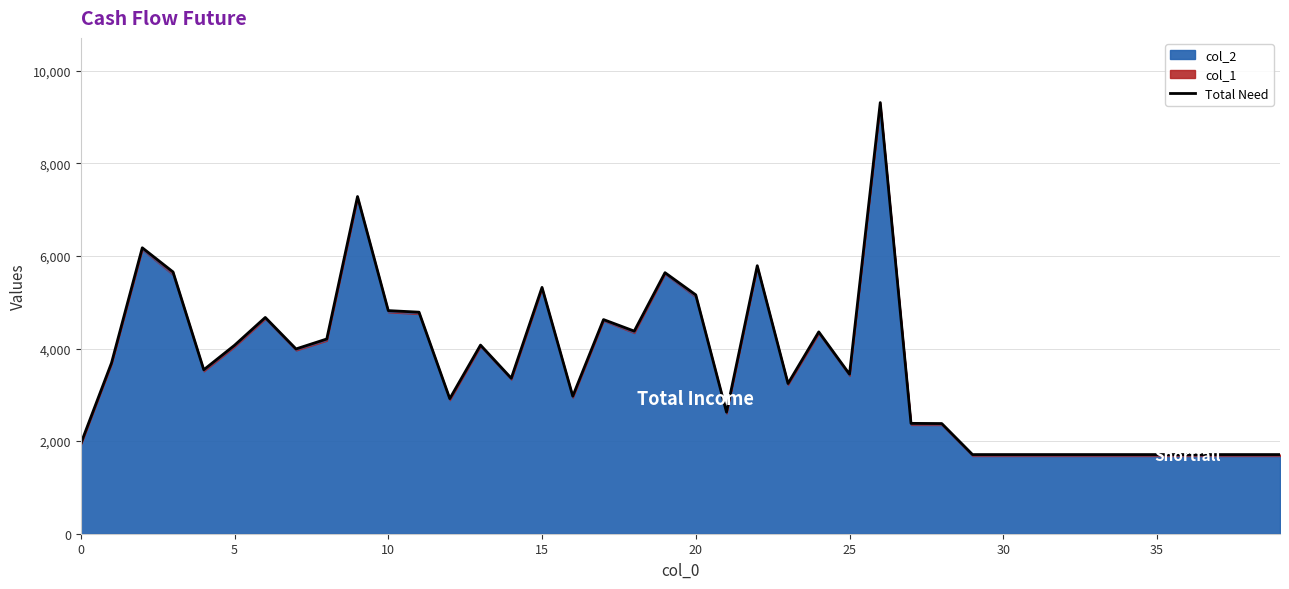

True or false: the data shows 1374 at 16.

False